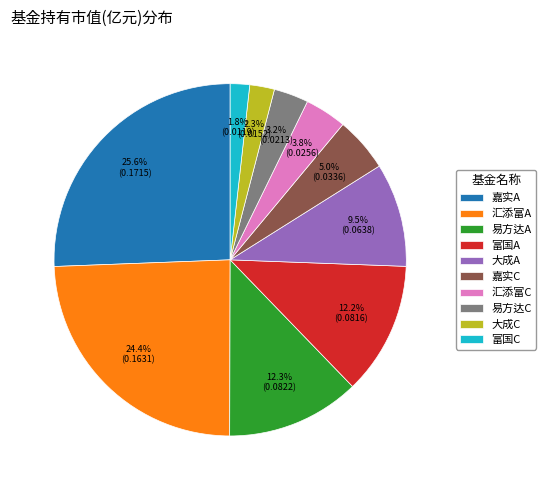

Which category has the biggest portion of the pie?

嘉实A